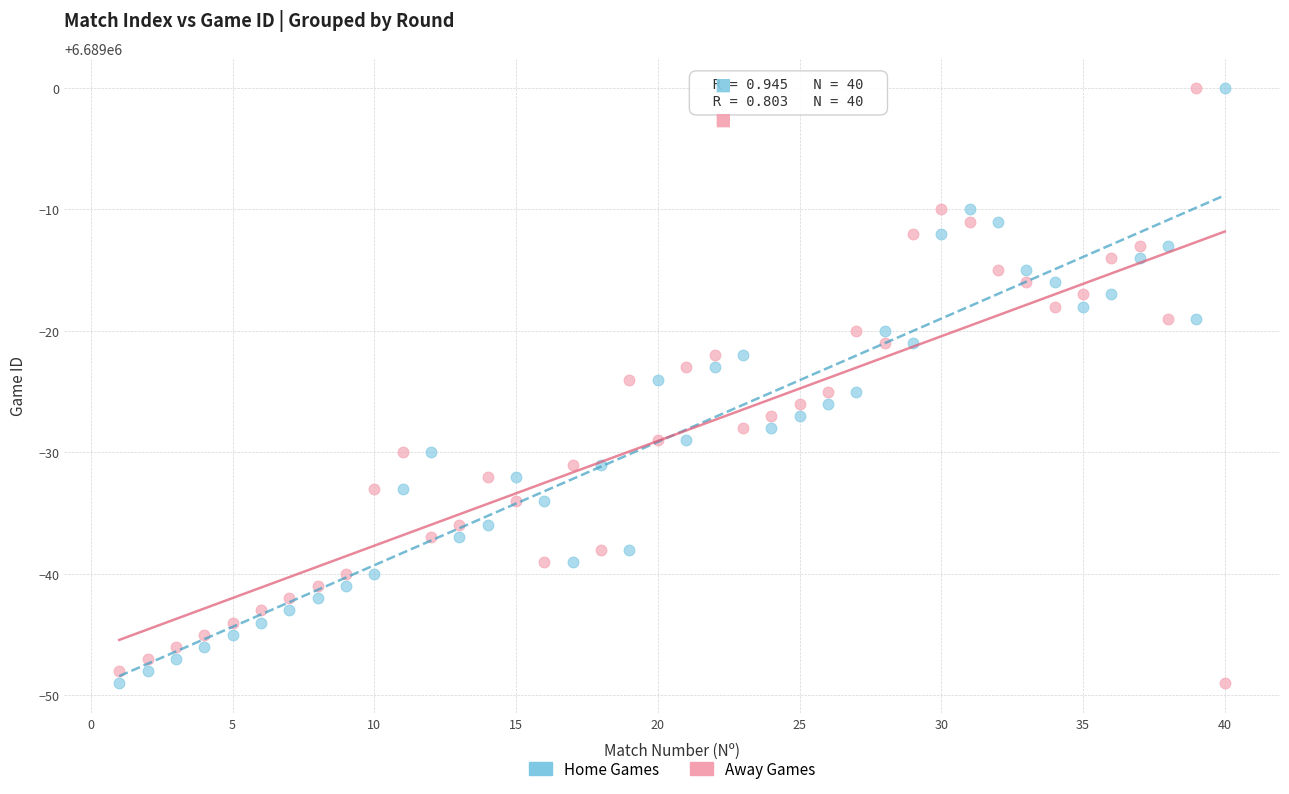

Across all data points, what is the range of Y values (max minus min)?

49